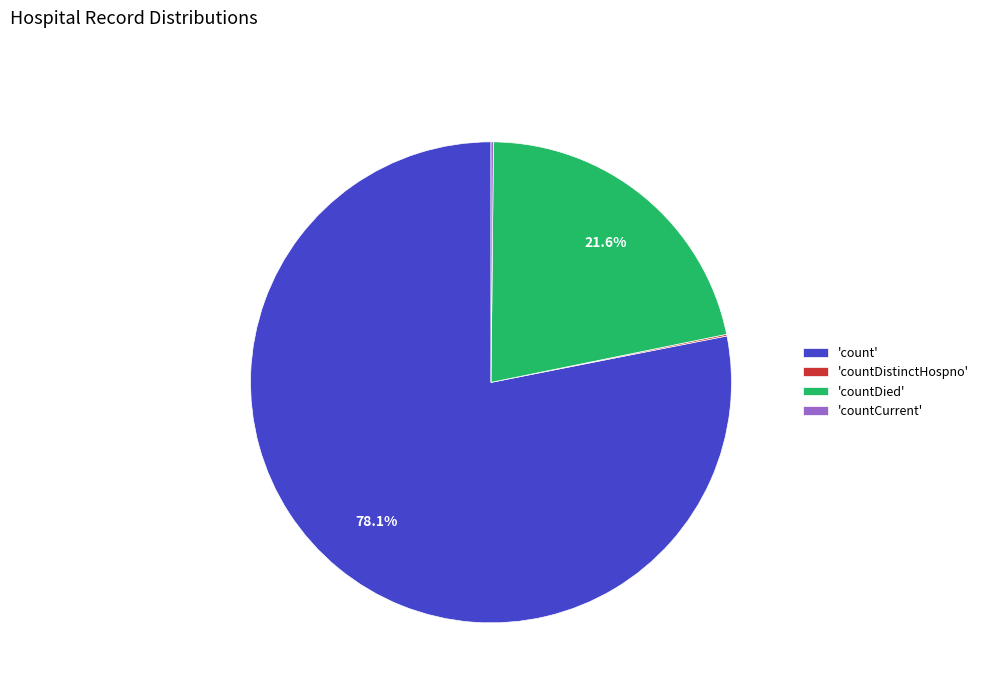

To the nearest percent, what is the difference between the largest and smallest slice percentages?

78%